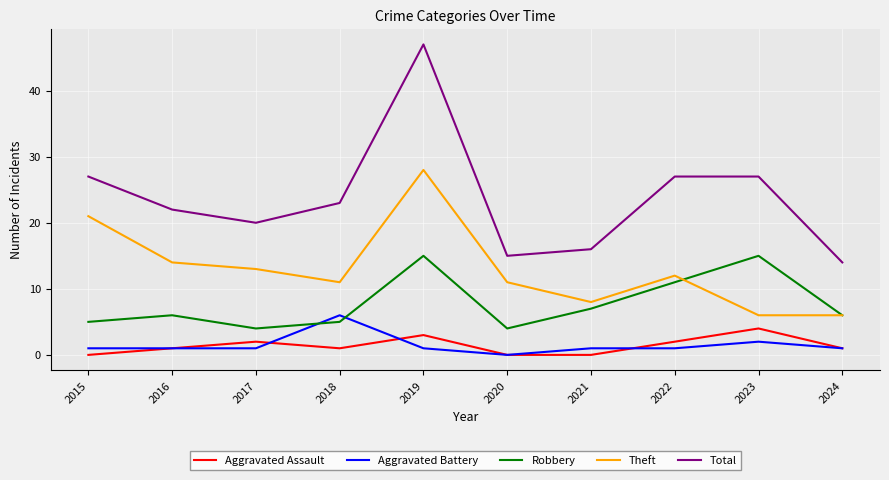

What is the total value across all series at 2019?

94